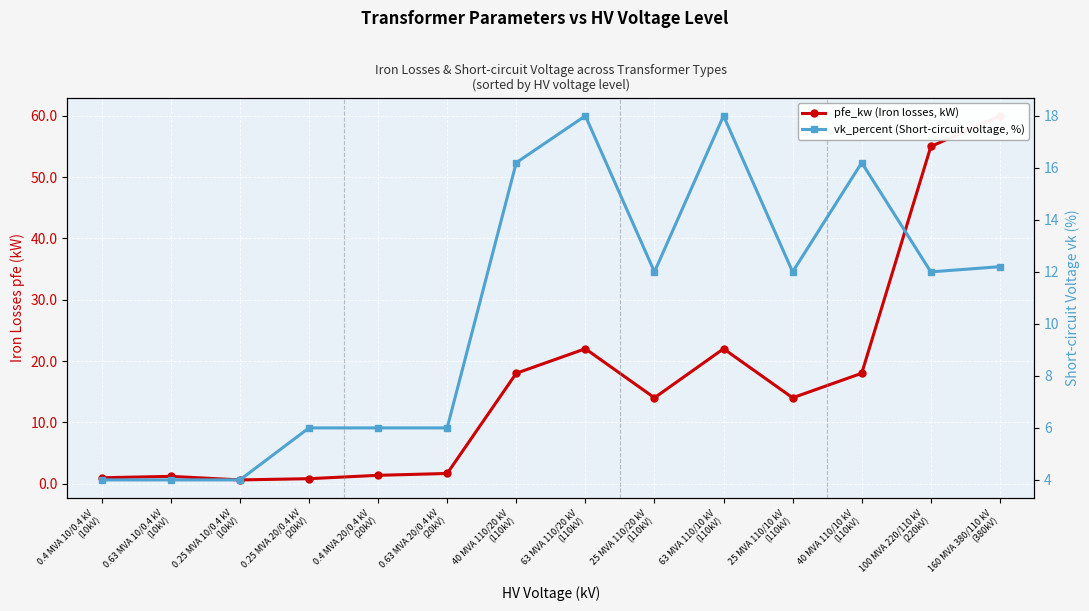

How many intersections are there between vk_percent (Short-circuit voltage, %) and pfe_kw (Iron losses, kW)?

1